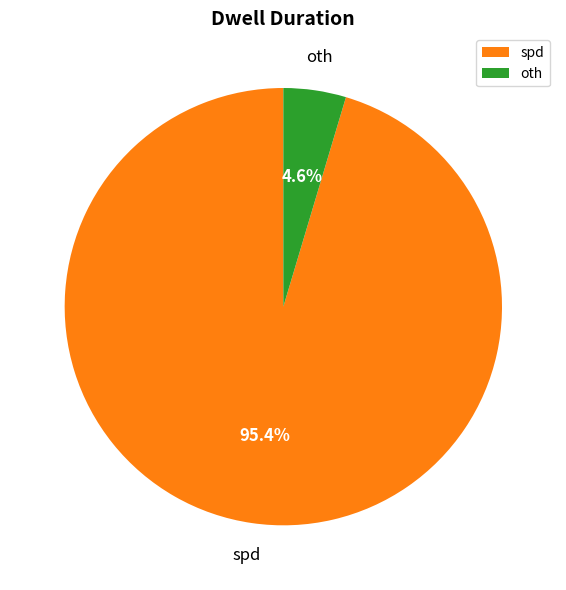

What percentage is the oth slice, to the nearest percent?

5%